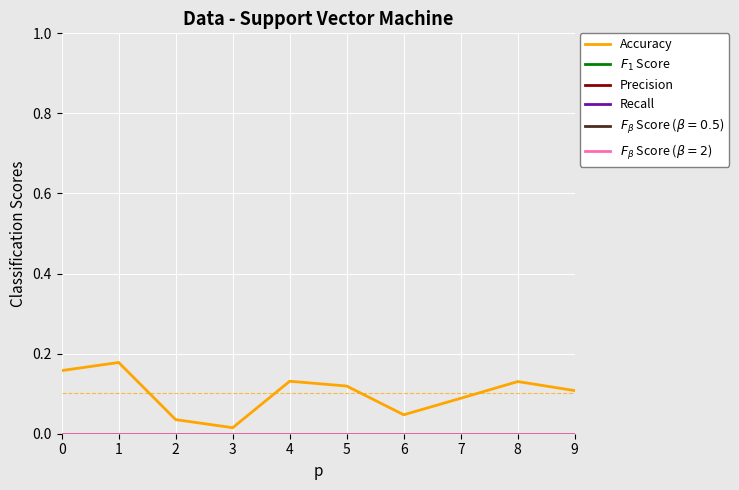

The $F_1$ Score series shows 0.0 at 3. True or false?

True